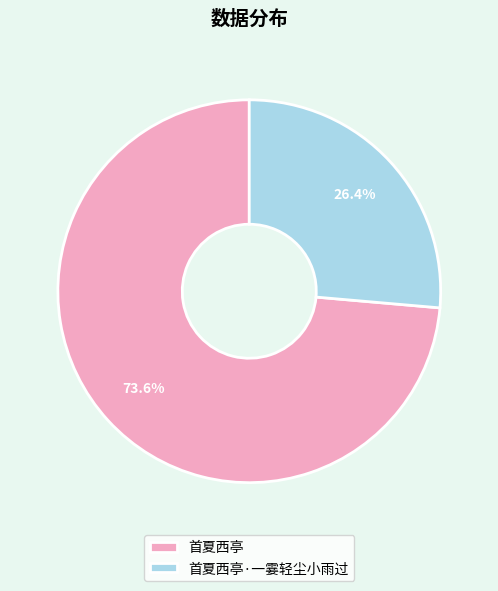

To the nearest percent, what is the combined percentage of 首夏西亭 and 首夏西亭·一霎轻尘小雨过?

100%